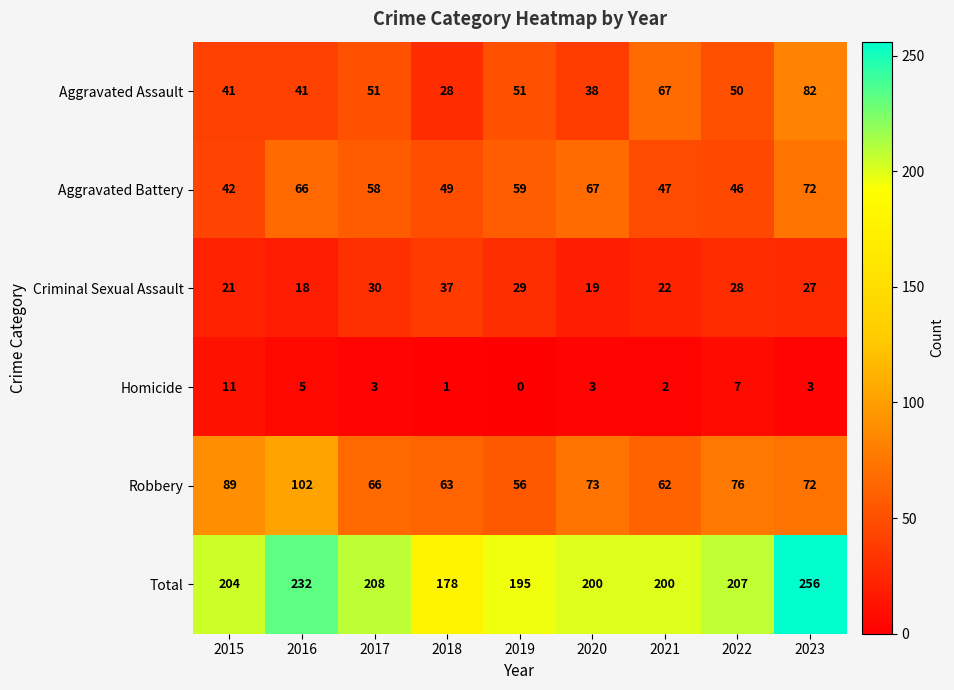

What is the highest value of the Robbery series?

102